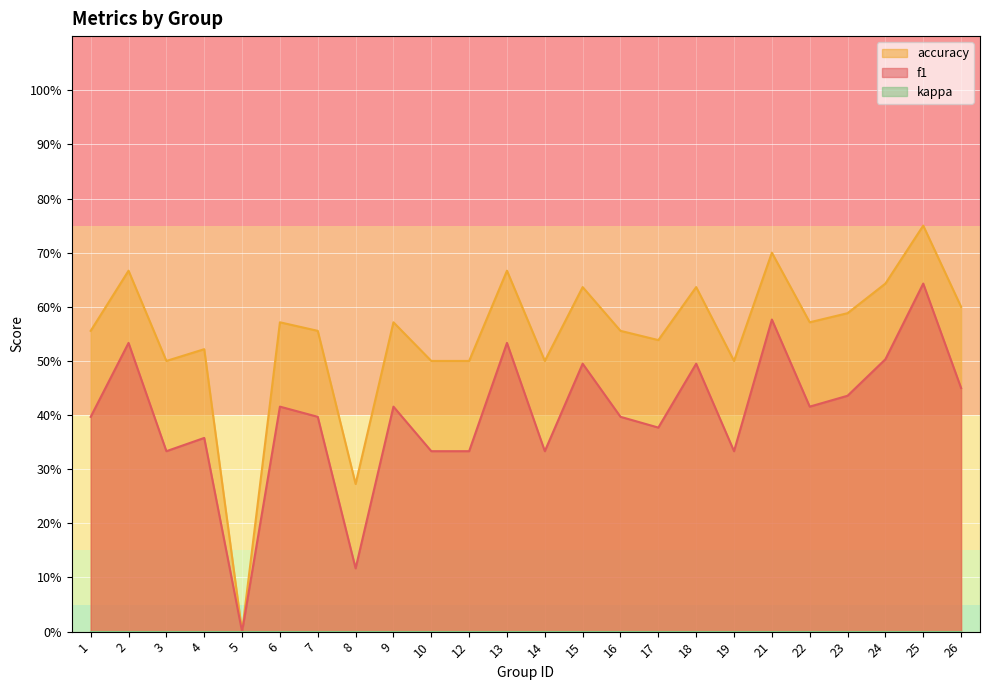

Read the f1 value at 7.

0.4